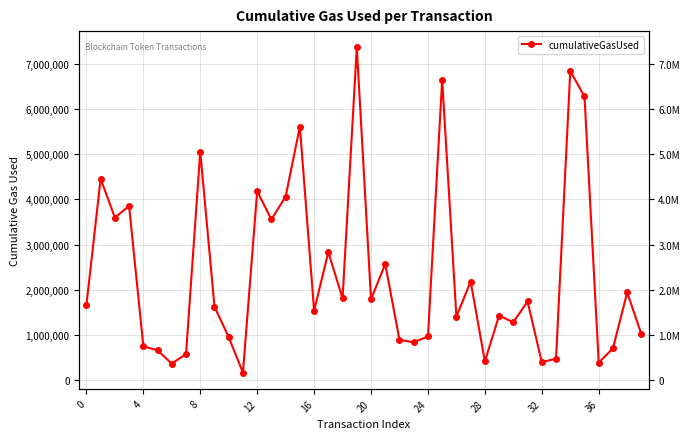

What is the maximum value shown in the chart?

7358724